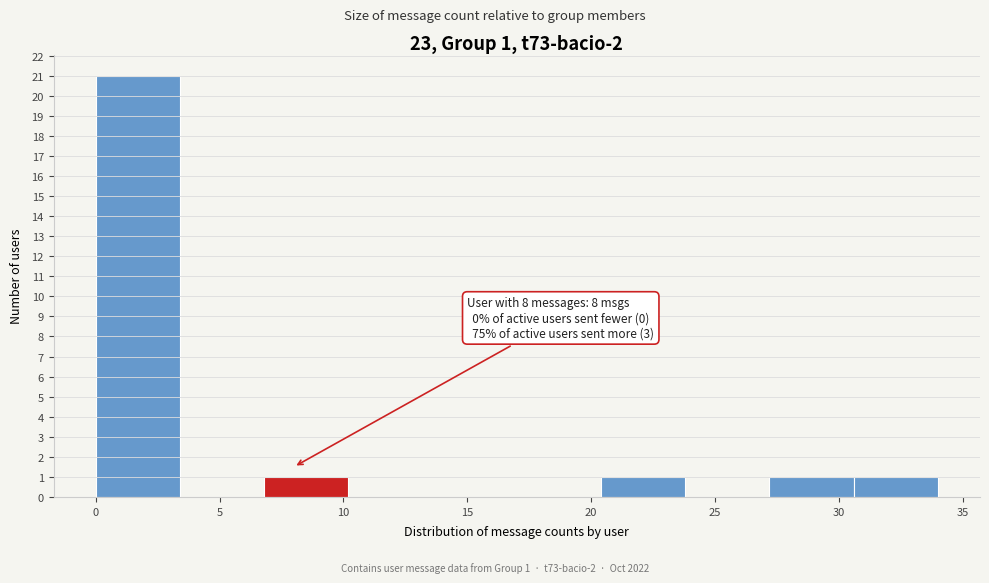

Over which range of the x-axis is the bar tallest?

0.0 to 3.4